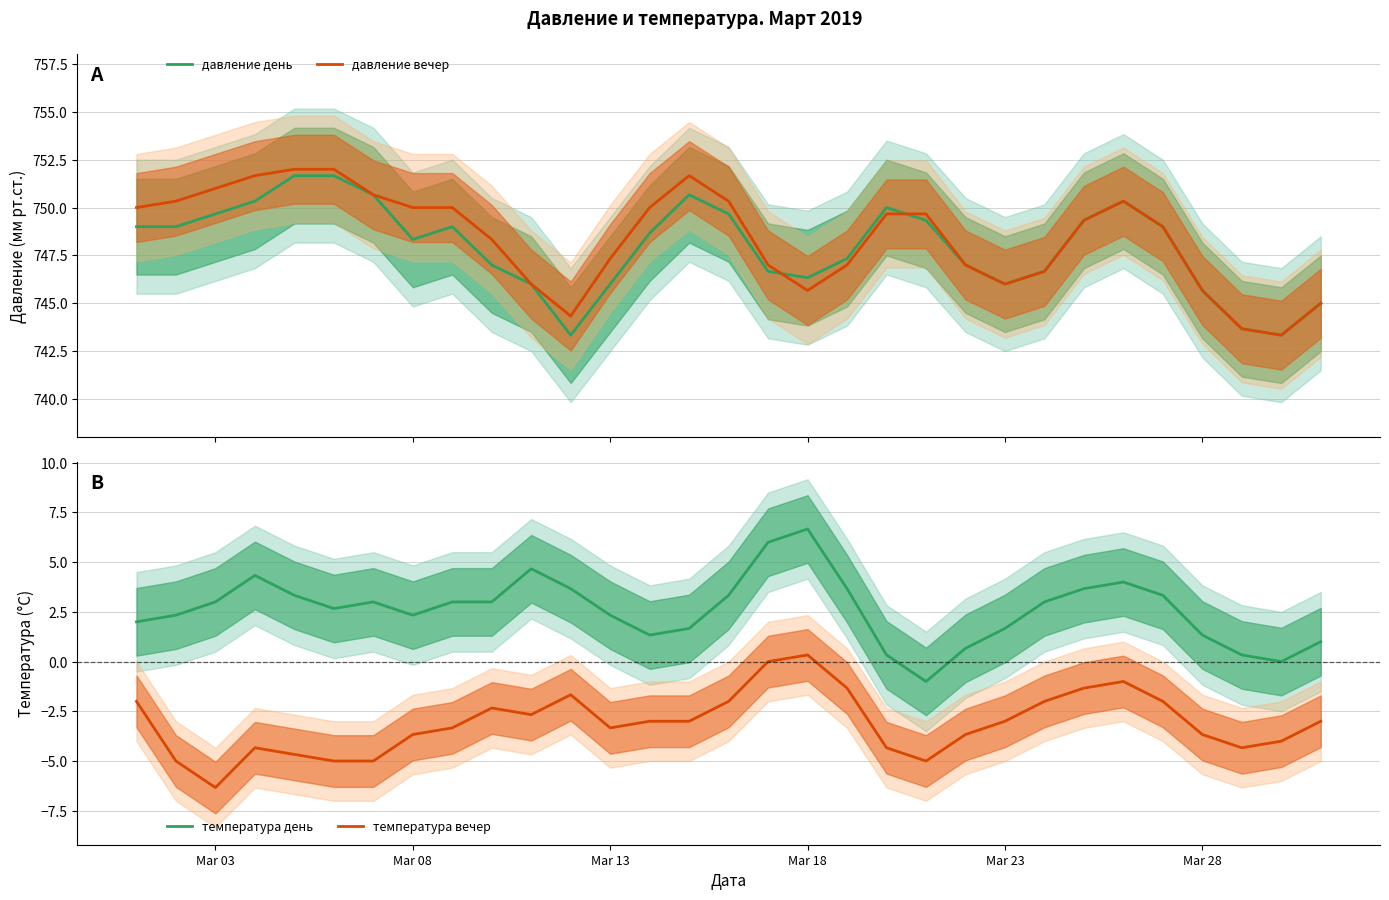

True or false: температура вечер and температура день intersect in this chart.

False